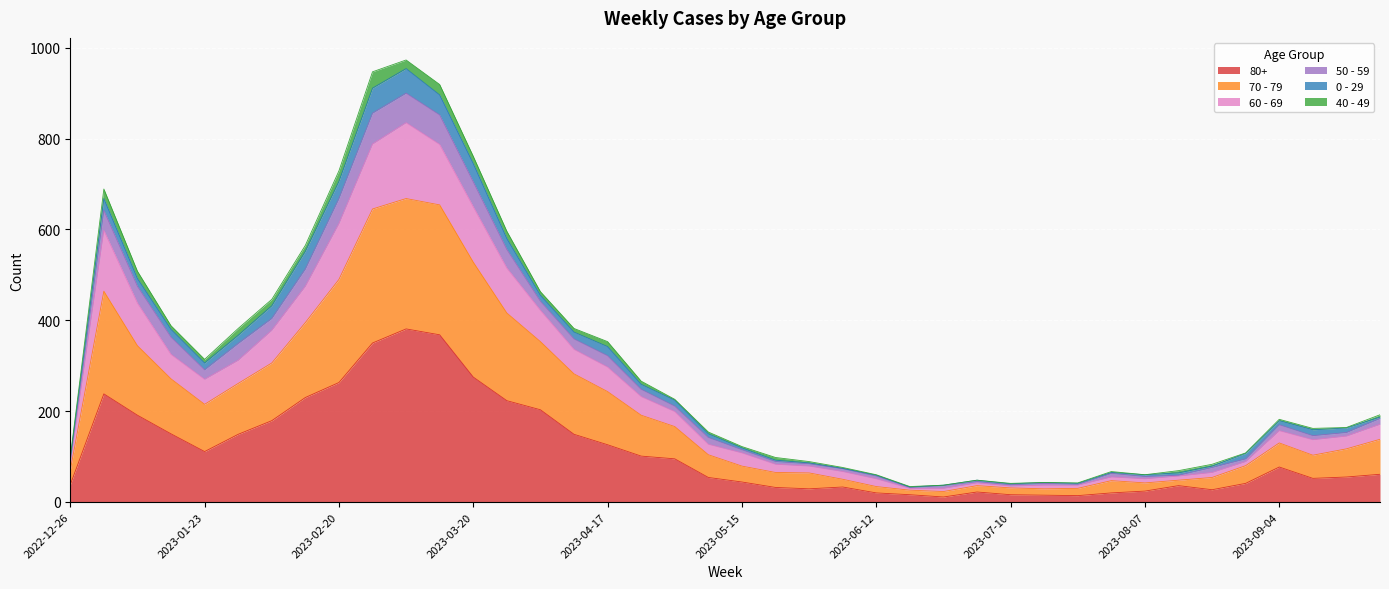

True or false: 50 - 59 and 60 - 69 cross at least once.

False